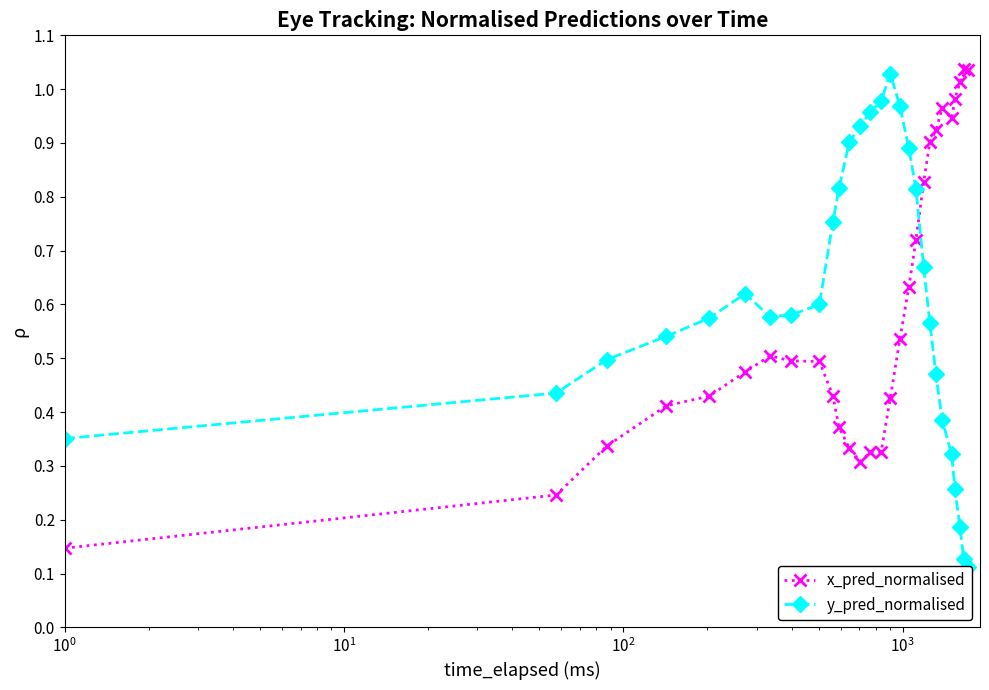

Rank the series by their maximum value, from highest to lowest.

x_pred_normalised, y_pred_normalised